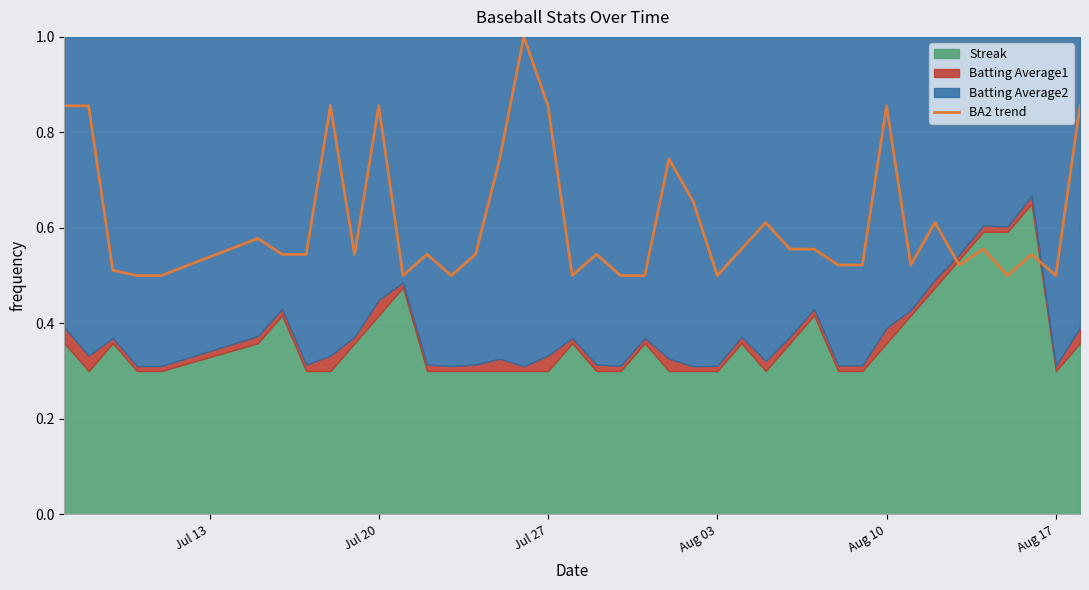

What is the highest value of the BA2 trend series?

1.0